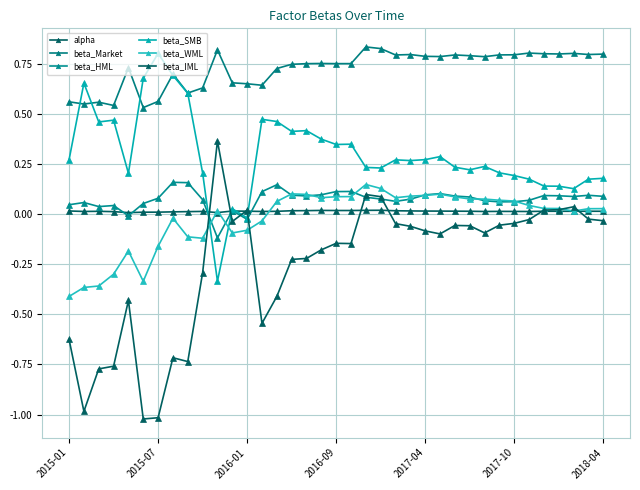

Rank the series by their maximum value, from lowest to highest.

alpha, beta_WML, beta_HML, beta_IML, beta_SMB, beta_Market